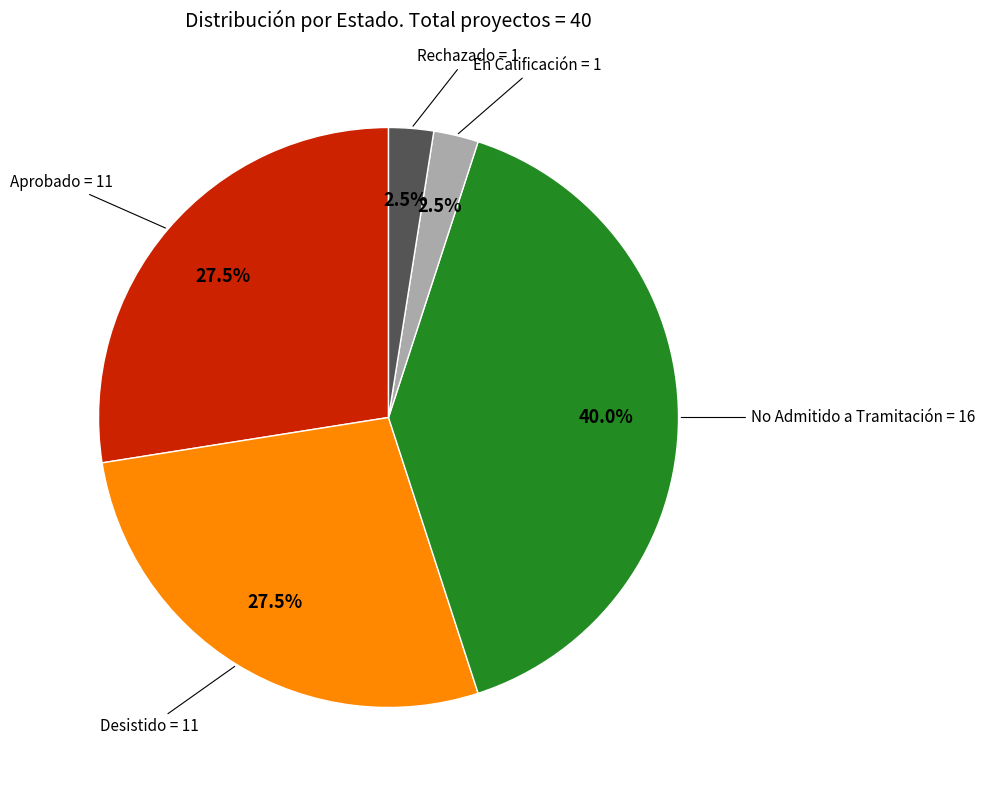

Is there a majority slice in this chart?

No